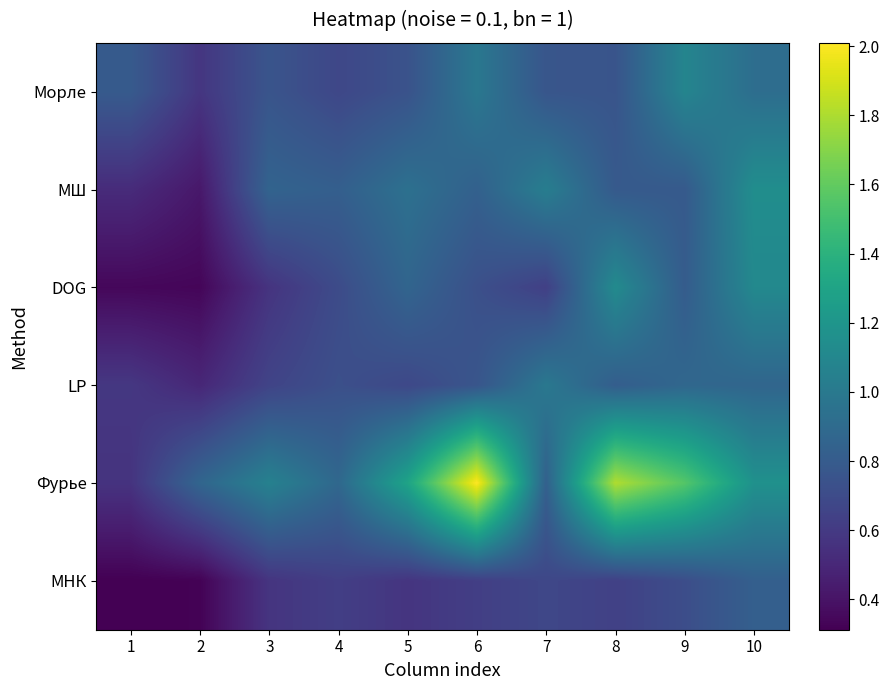

Which series has the largest range (max minus min)?

Фурье